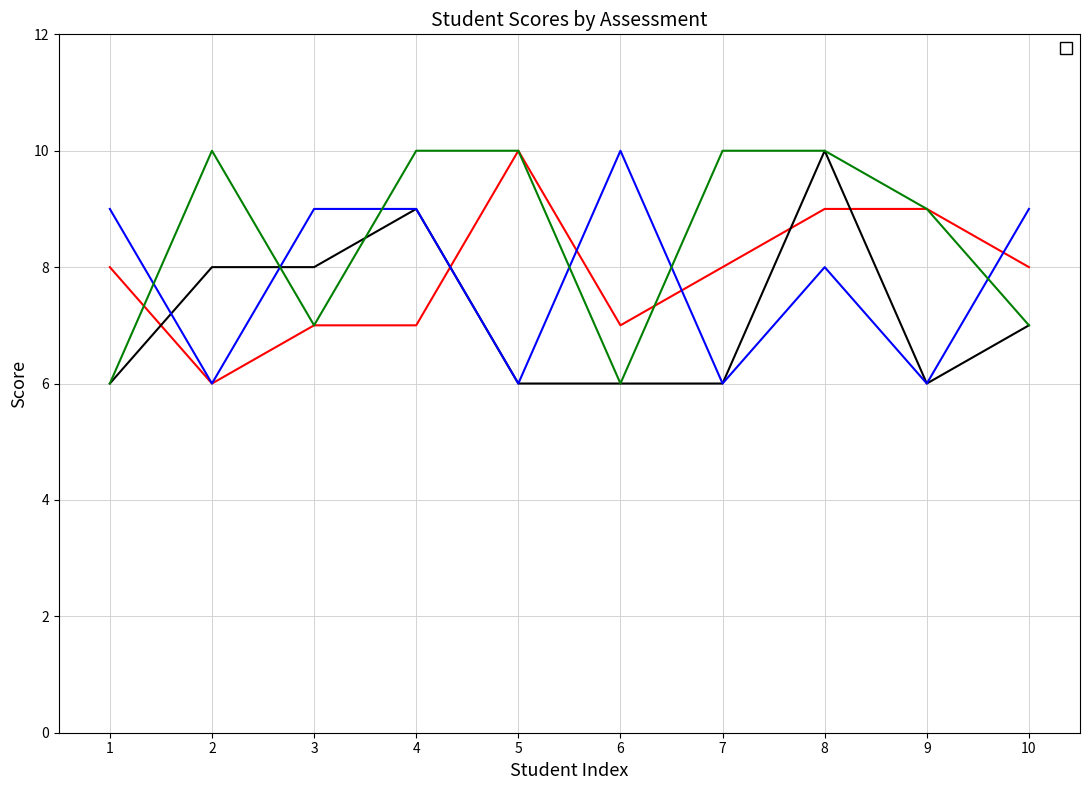

How many lines are shown in the chart?

4